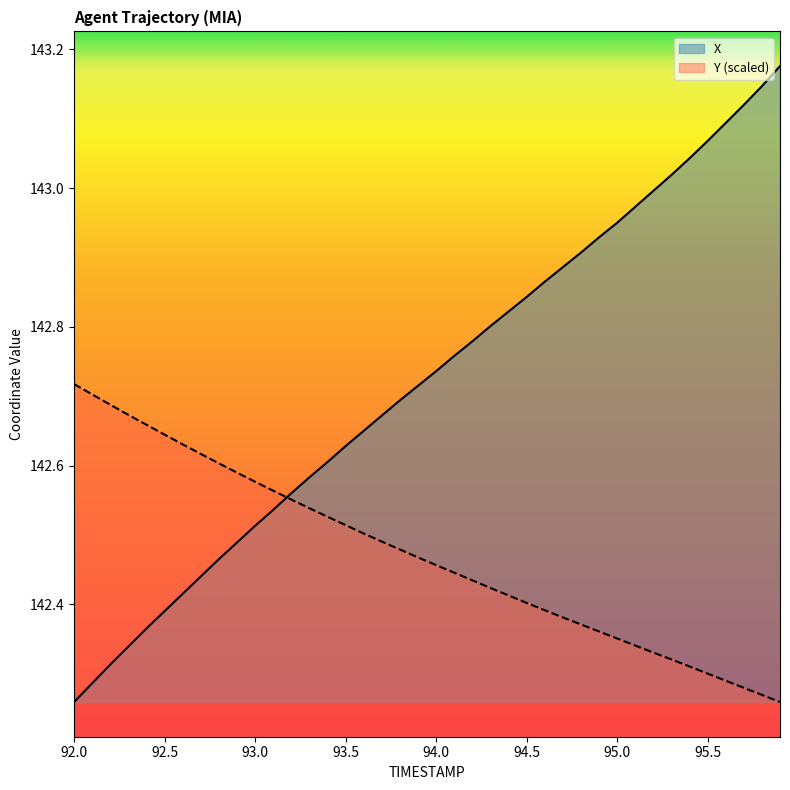

Read the Y value at 94.1.

142.4